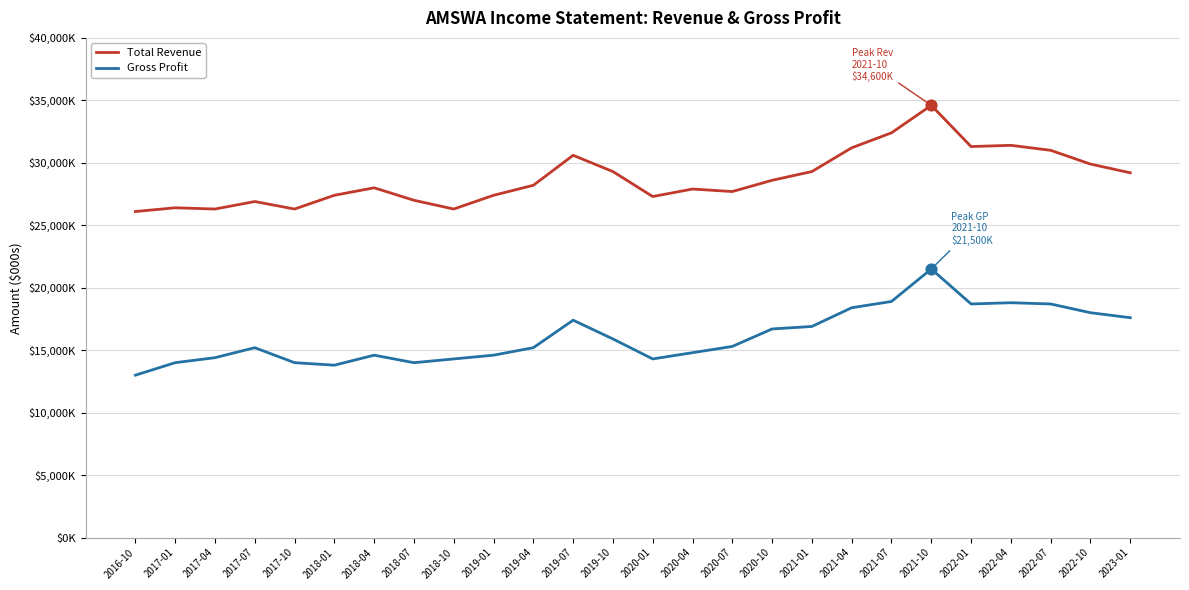

Is the value of Total Revenue at 2019-10 greater than the value of Gross Profit at 2022-04?

Yes